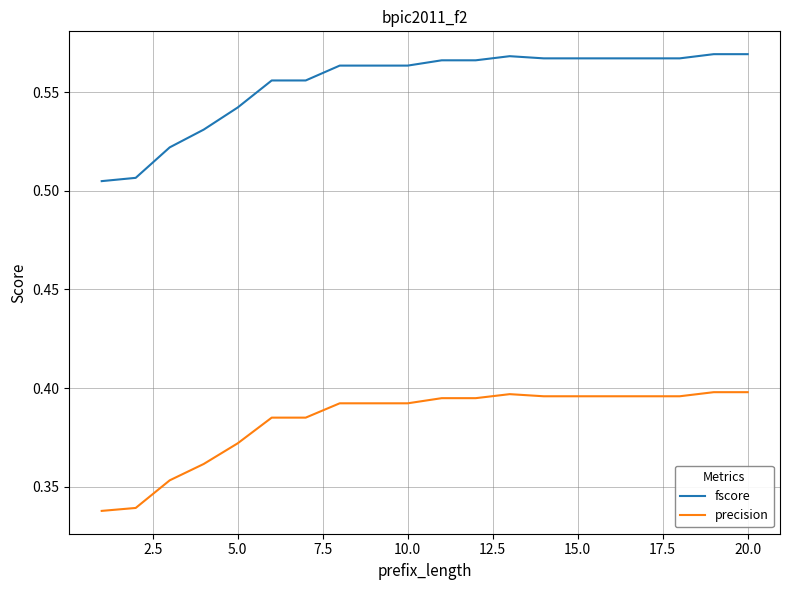

Rank the series by their average value, from highest to lowest.

fscore, precision